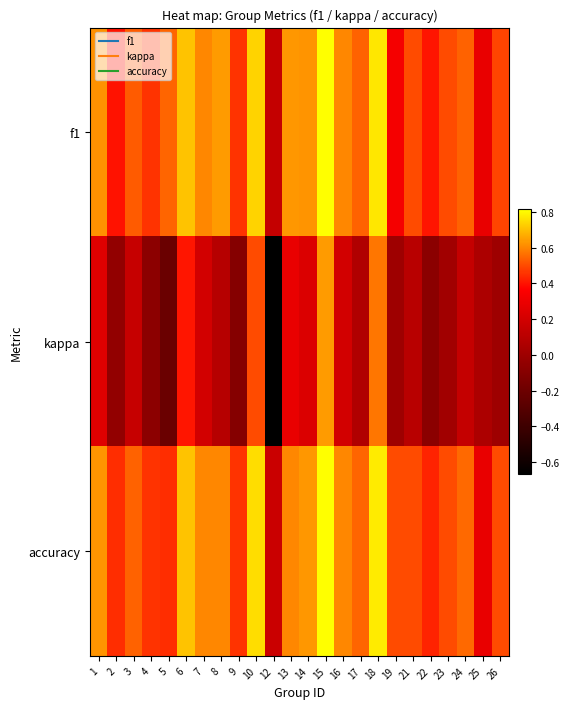

What is the total value across all series at 26?

1.0